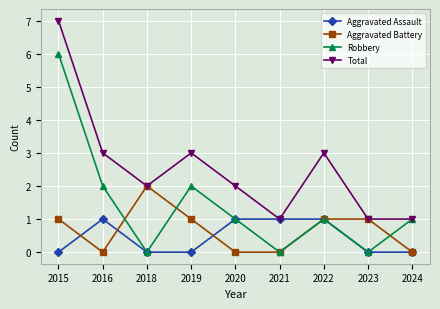

Is the value of Aggravated Battery at 2022 greater than the value of Aggravated Assault at 2015?

Yes